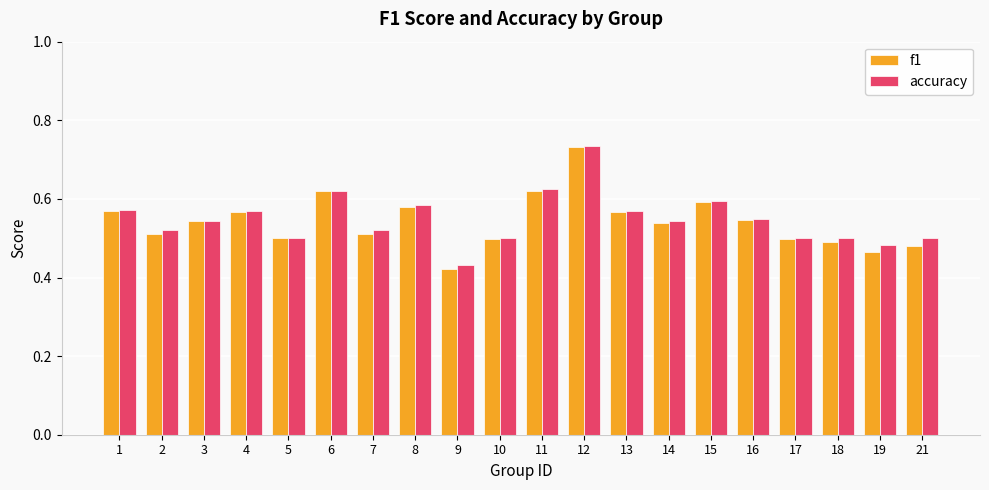

Count the f1 values in the range 0 to 1.

20